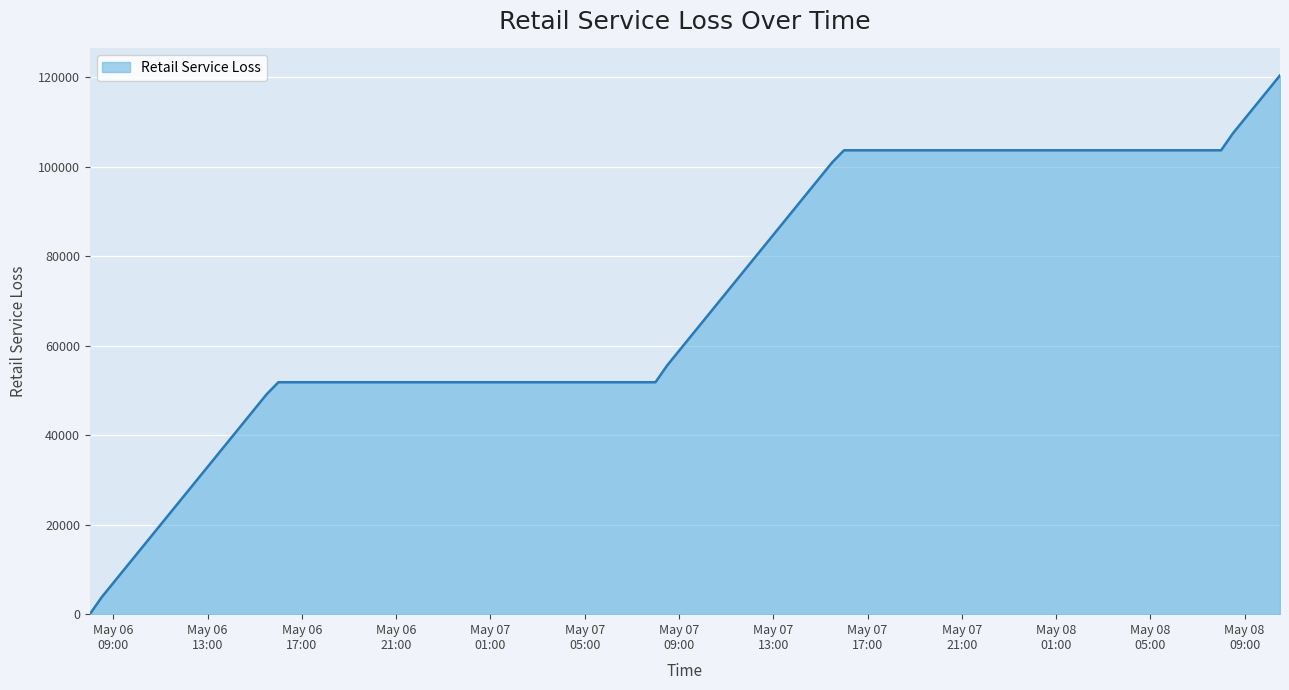

What is the difference between the maximum and minimum values?

120421